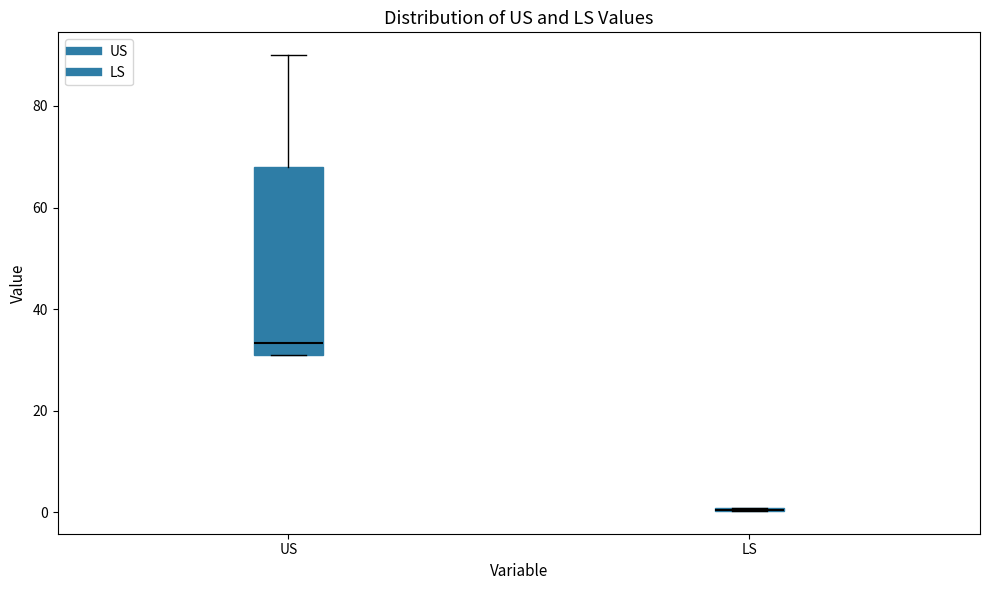

Reading left to right, read every box against the y-axis: the position of its median line, the range the box covers, and the ends of its whiskers. The values are not printed on the chart, so give them approximately, as read against the axis.

US: median 34, box 30 to 68, whiskers 30 to 90
LS: box collapsed to a line at 0, whiskers 0 to 0